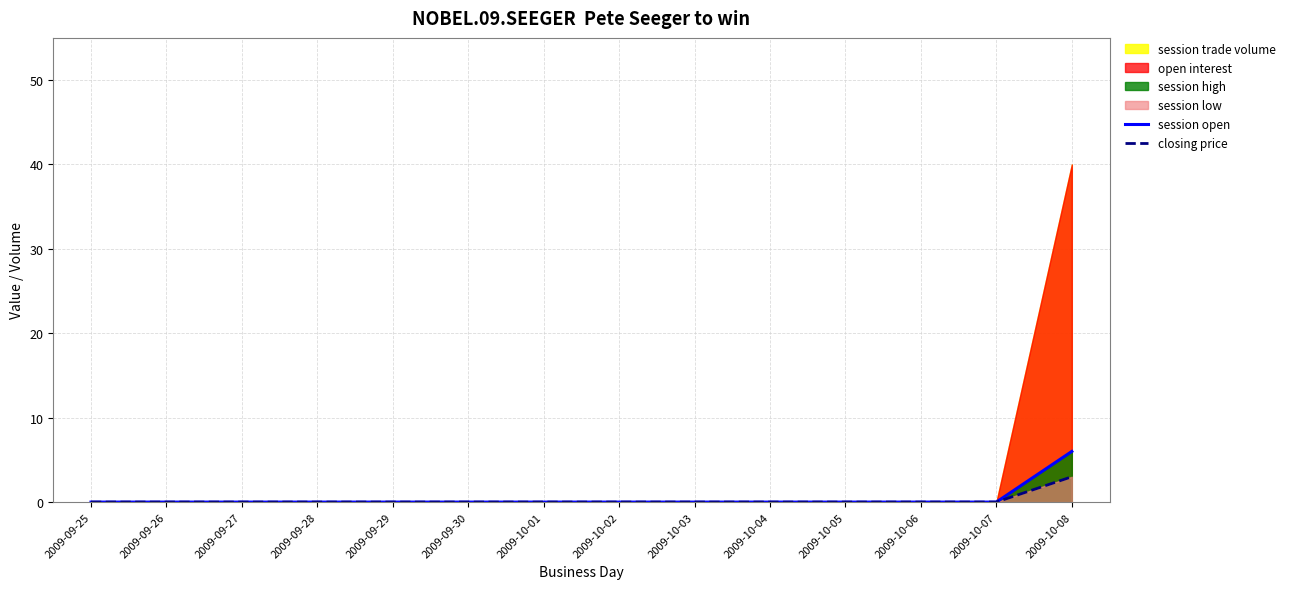

The session open series shows 6 at 2009-10-08. True or false?

True